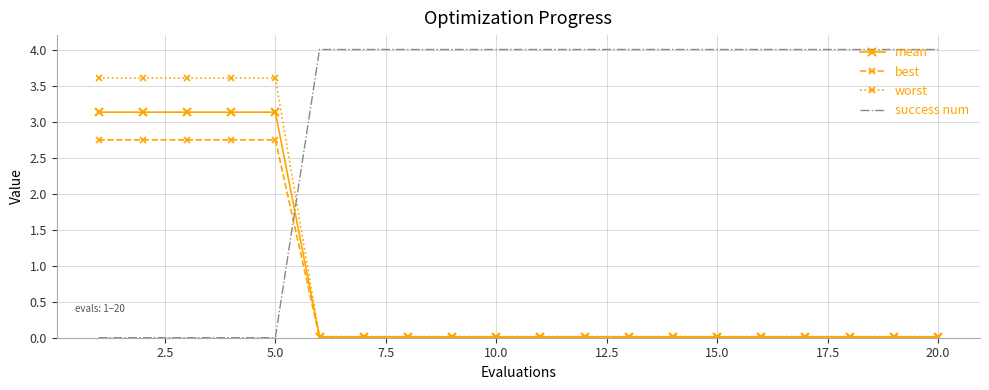

Which series has the largest total across all categories?

success num